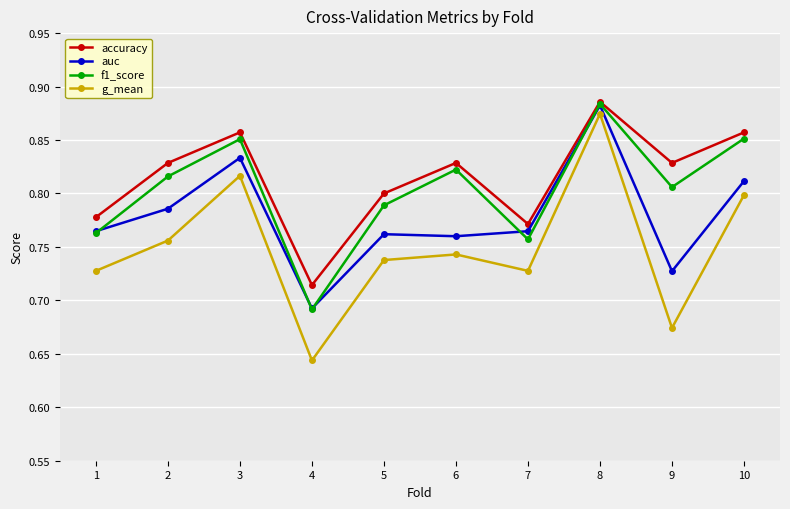

What is the total value across all series at 6?

3.2